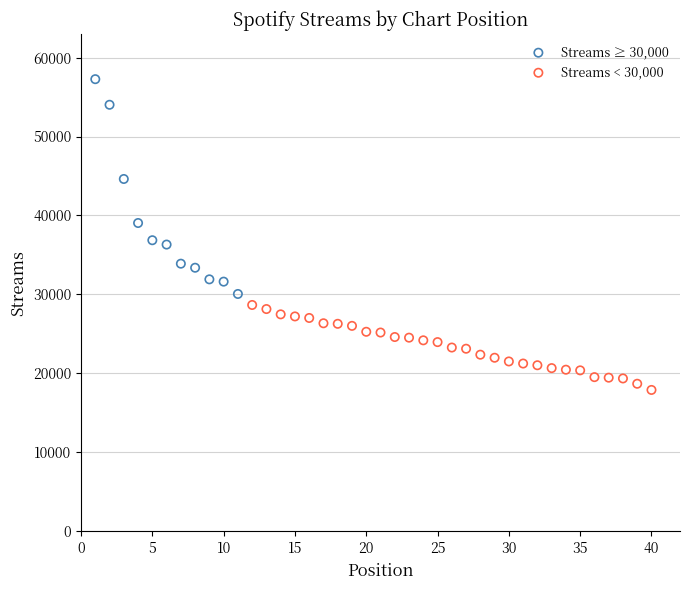

Which series has the largest Y range (max minus min)?

Streams ≥ 30,000